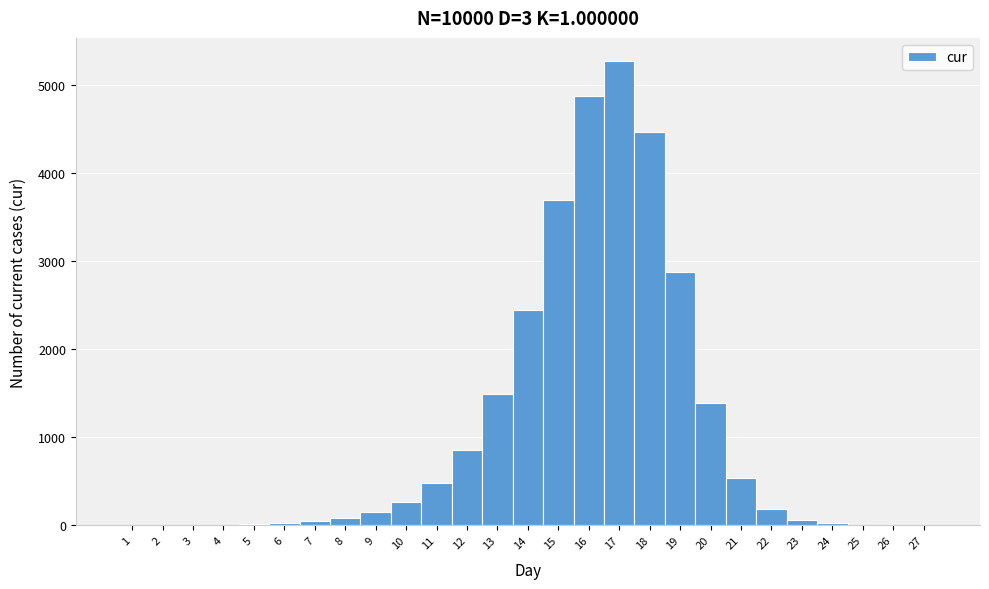

Over which range of the x-axis is the bar tallest?

16.5 to 17.5